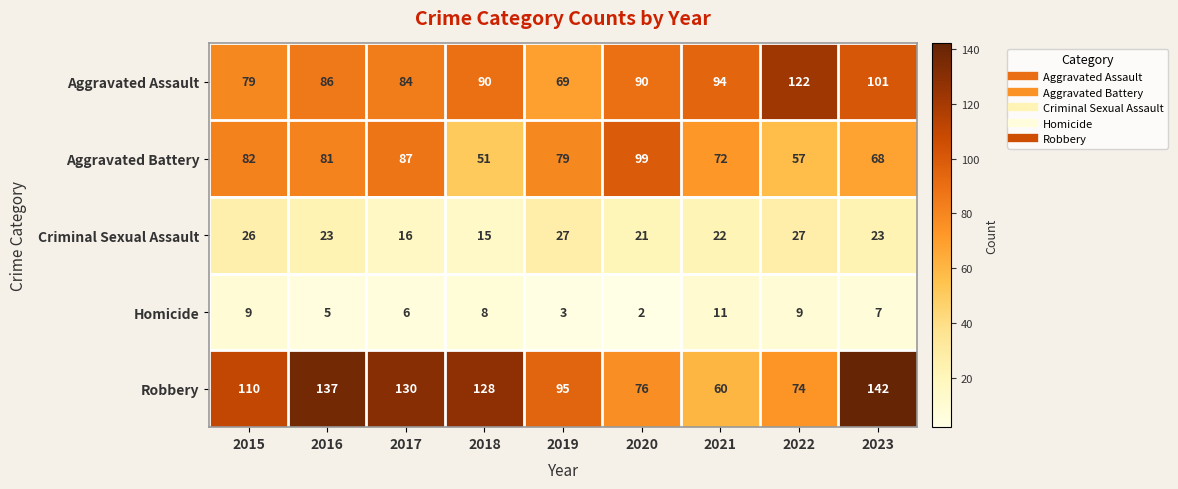

Which series has the widest spread of values?

Robbery